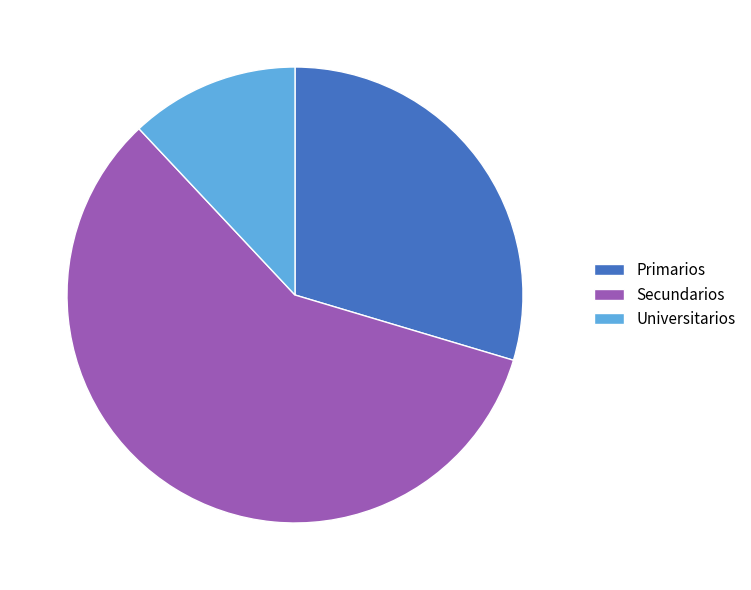

Rank the categories by value from lowest to highest.

Universitarios, Primarios, Secundarios